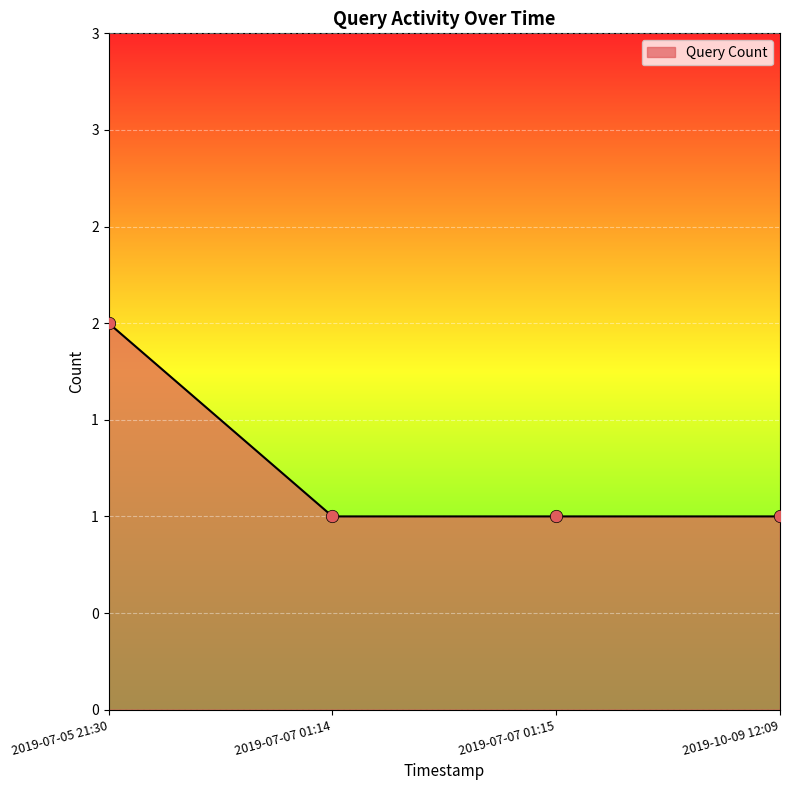

What is the ratio of the value at 2019-07-07 01:15 to the value at 2019-07-05 21:30?

0.5